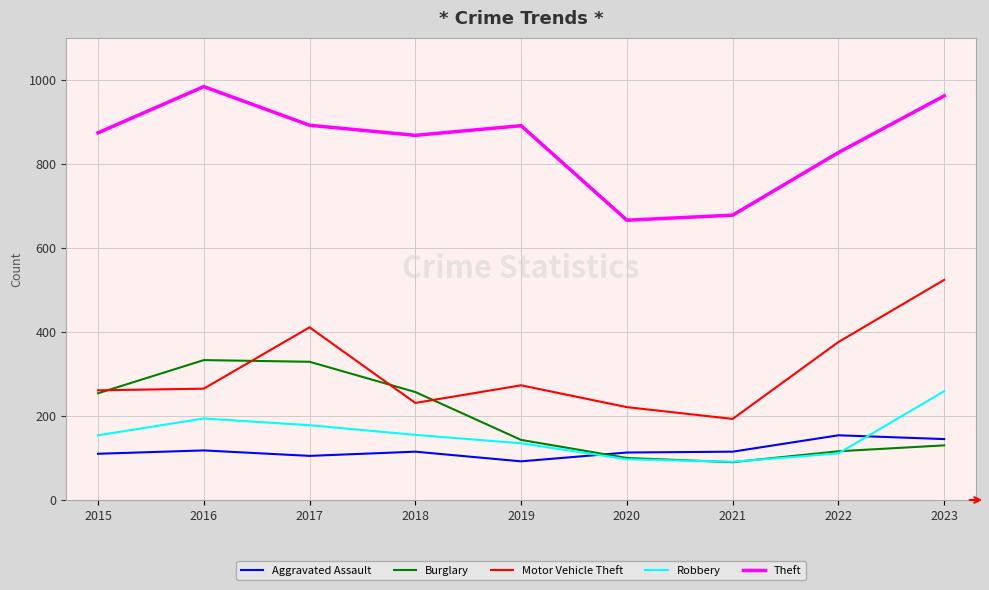

True or false: Theft and Robbery cross at least once.

False